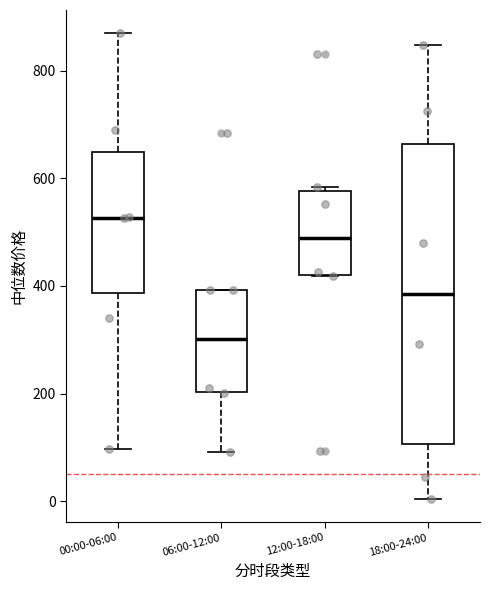

Comparing the boxes themselves (not the whiskers), which one is the tallest?

18:00-24:00